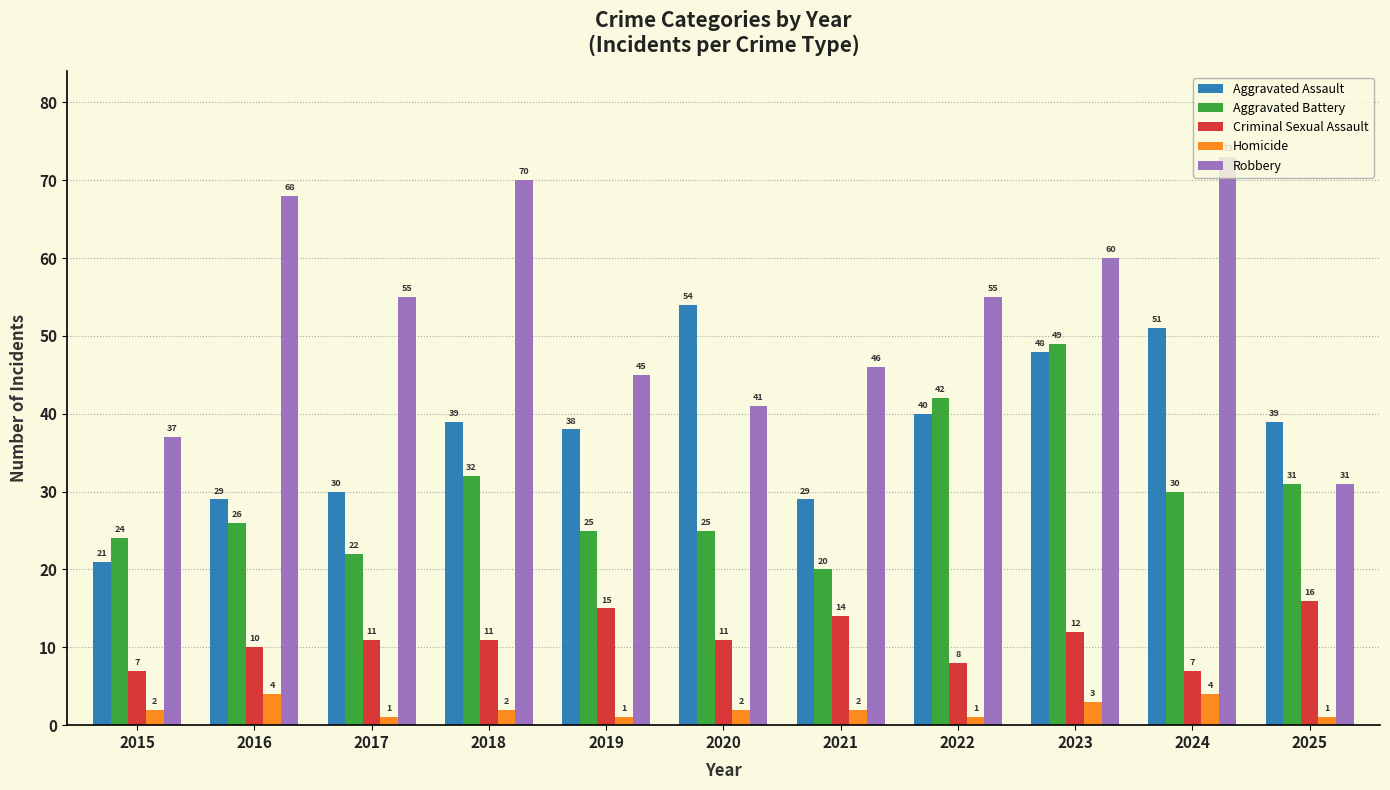

What is the difference between the maximum and minimum values in the Aggravated Battery series?

29